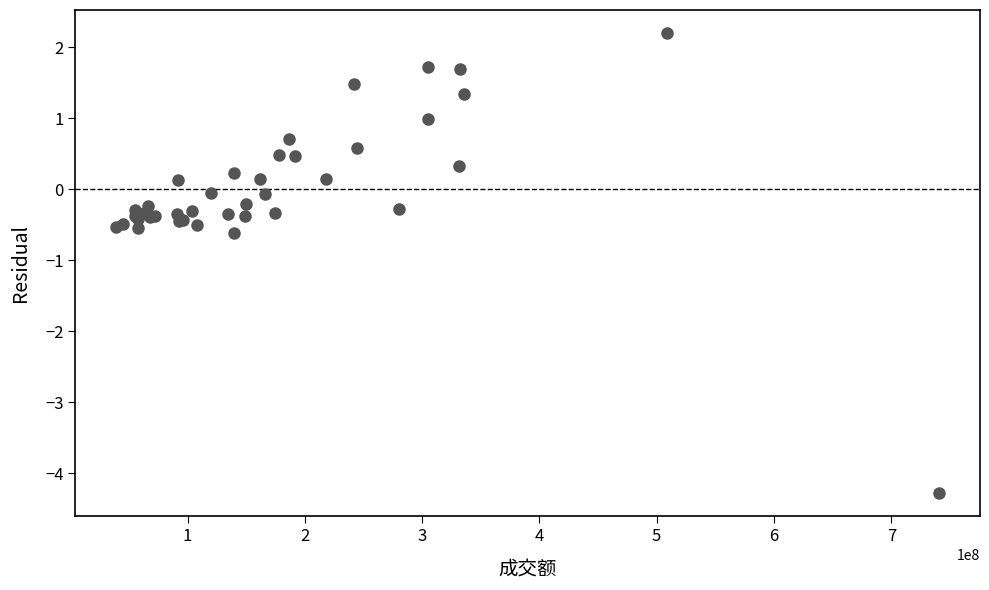

What Y value in the scatter plot is closest to -1?

-0.6